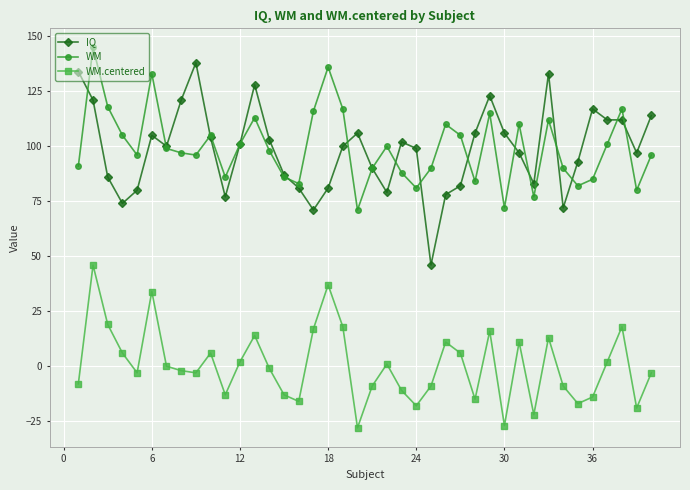

What is the lowest value of the WM.centered series?

-28.1